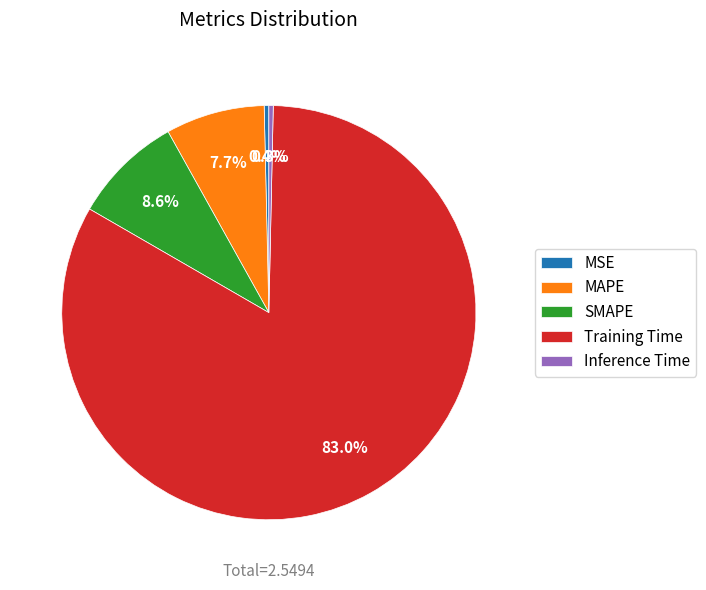

To the nearest percent, what percentage of the pie is SMAPE?

9%